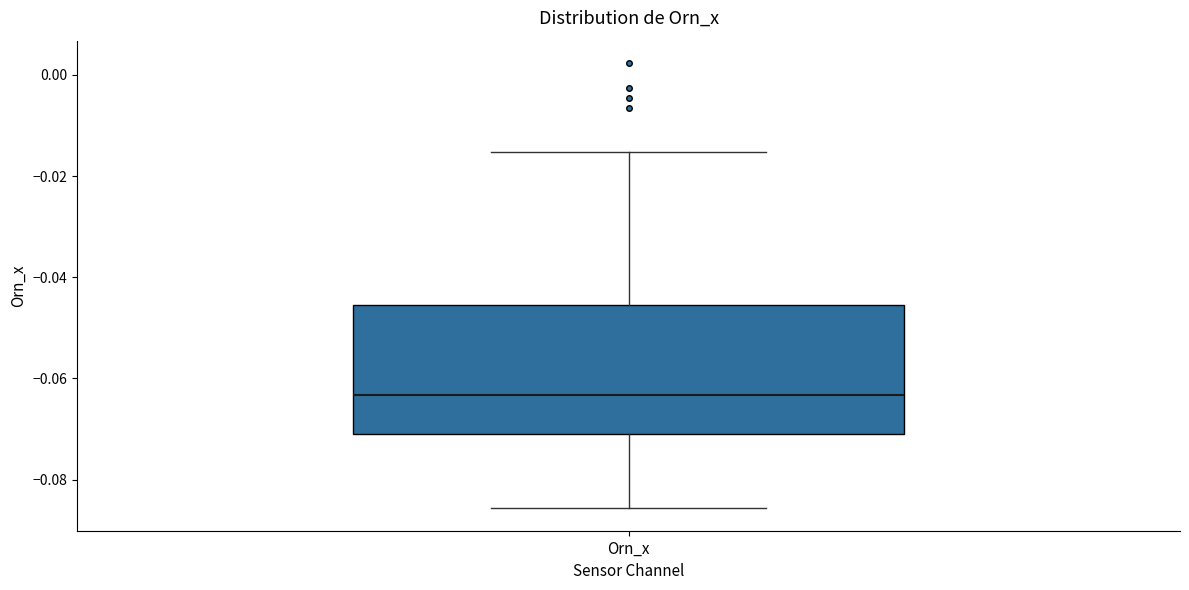

Read this box plot against the y-axis: the position of the median line, the range covered by the box, and the ends of both whiskers. The values are not printed on the chart, so give them approximately, as read against the axis.

median -0.064, box -0.072 to -0.046, whiskers -0.086 to -0.016